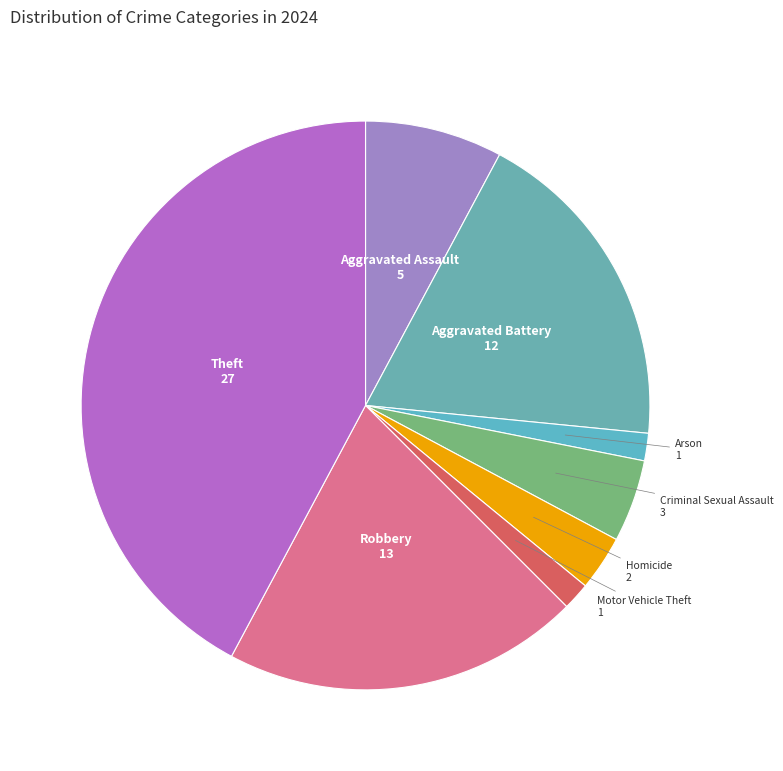

Do Aggravated Battery and Theft together represent more than half of the pie?

Yes